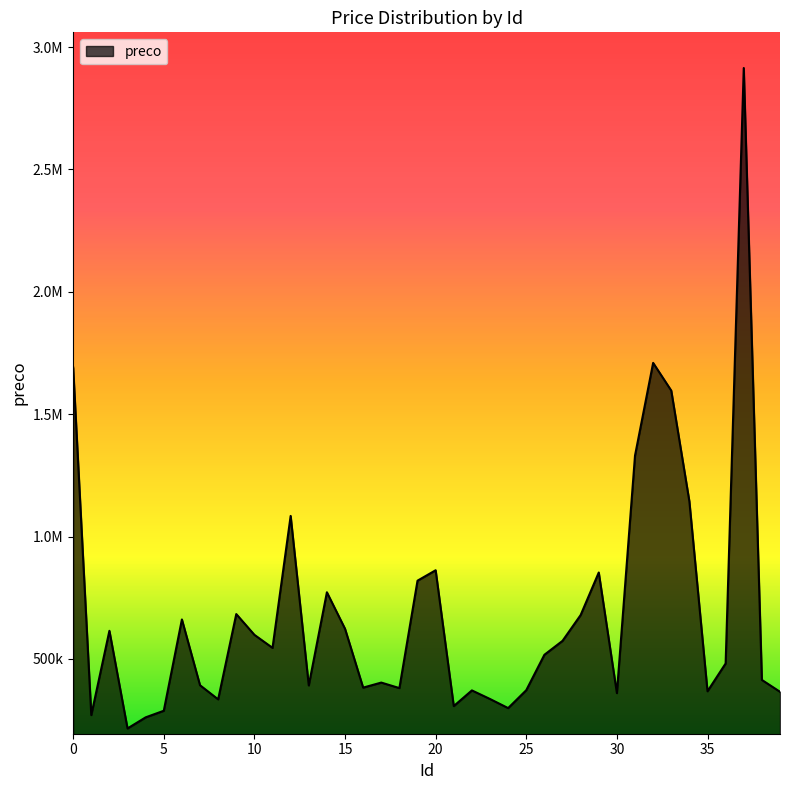

Where is the first local minimum?

1